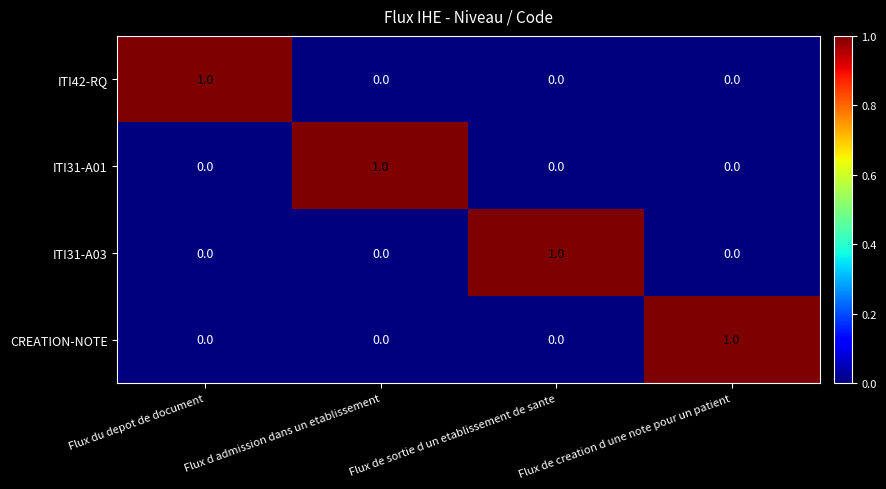

What is the spread (max minus min) of values at Flux de sortie d un etablissement de sante?

1